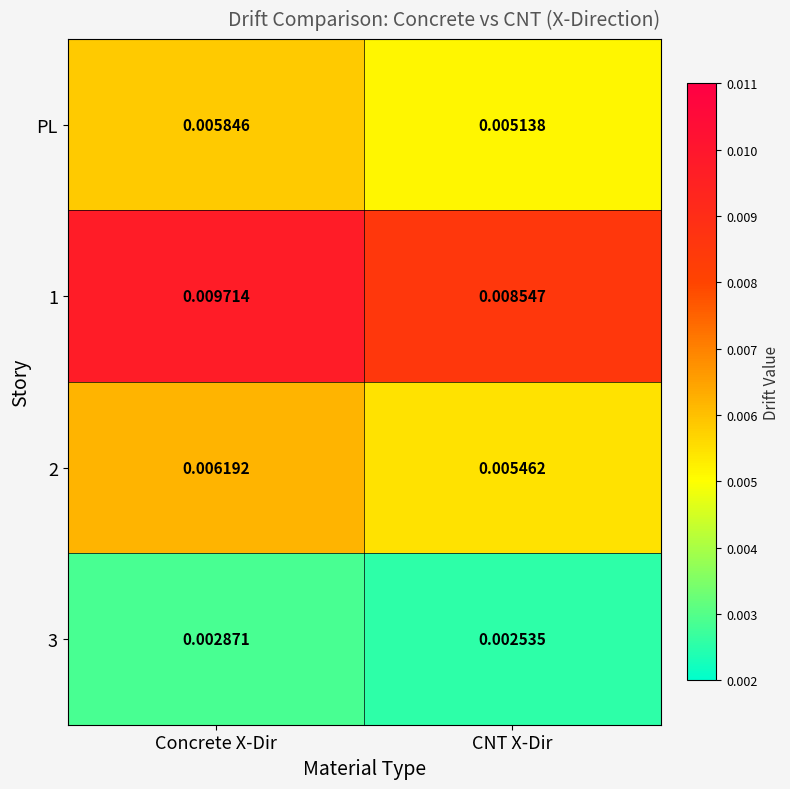

At which category is the sum across all series the highest?

Concrete X-Dir